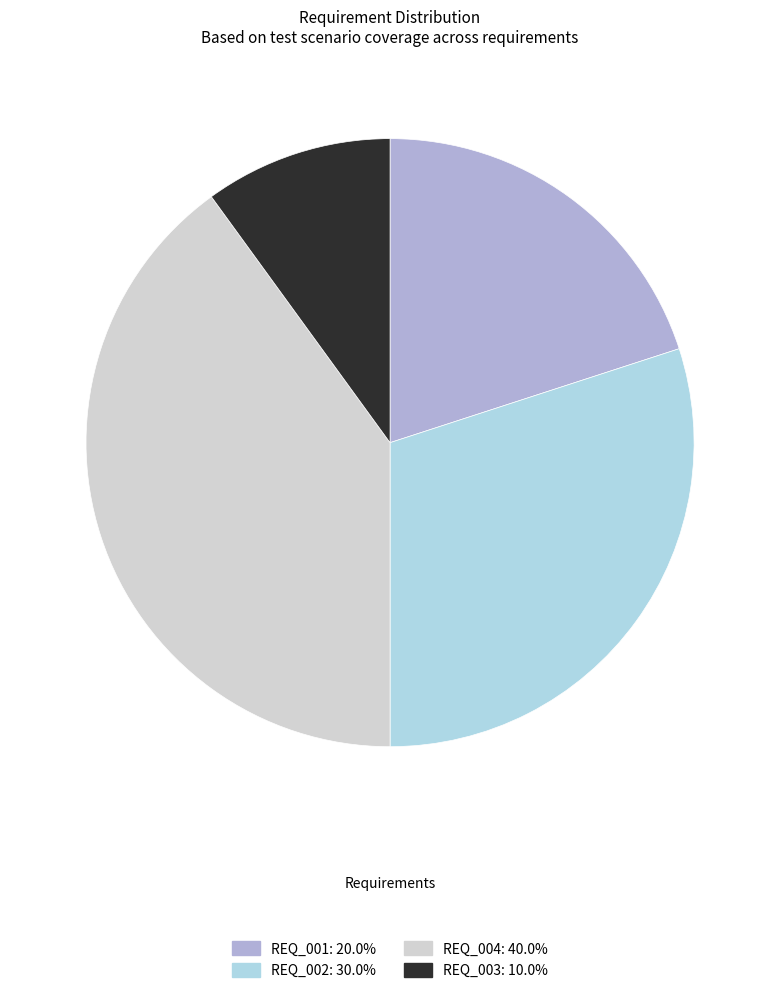

How many slices are in this pie chart?

4